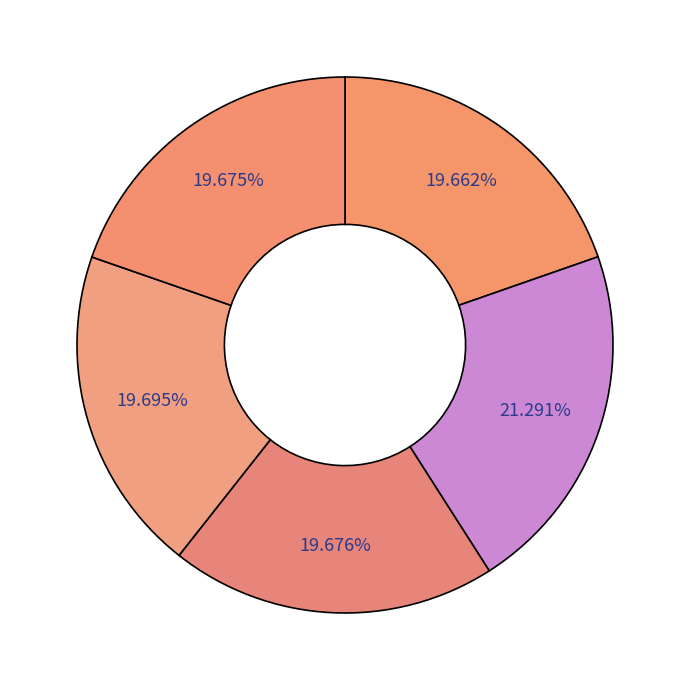

What is the total percentage of ห้างแหลมทอง จ.ระยอง and โรงแรม D Varee Diva จ.ระยอง?

39.4%